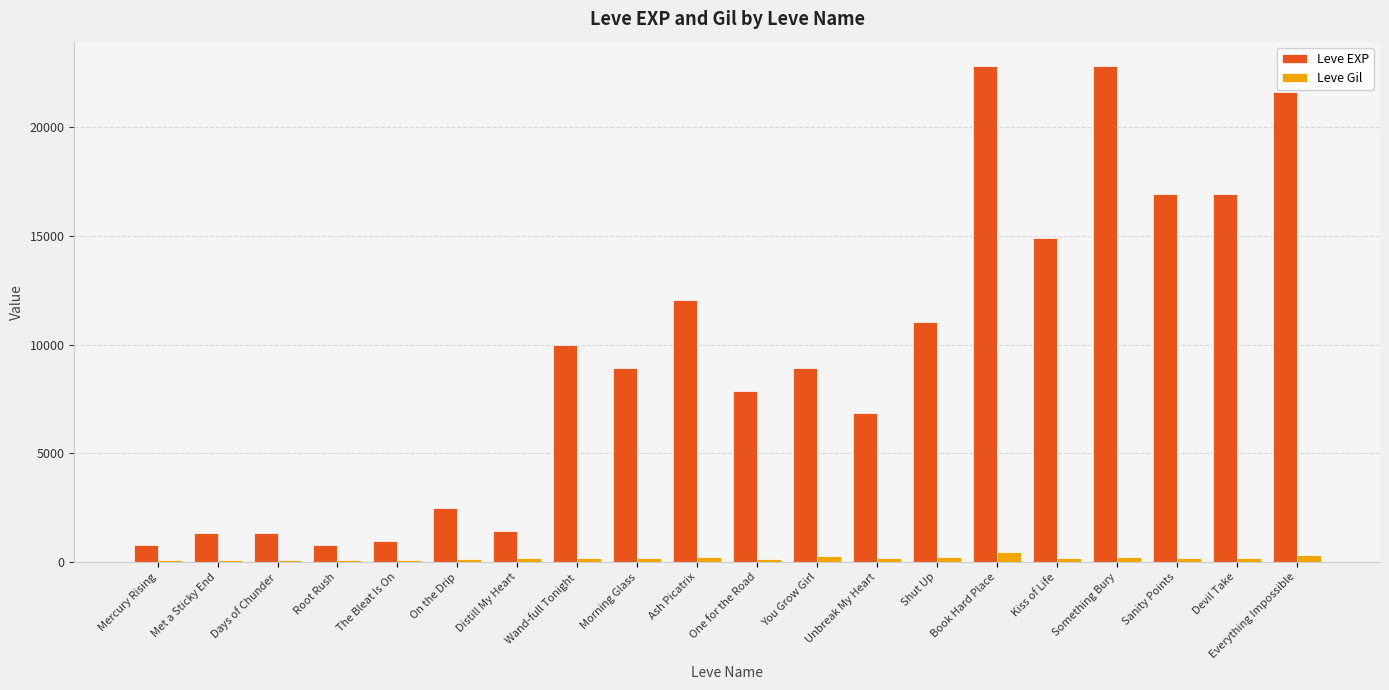

How many bars are there in total?

40